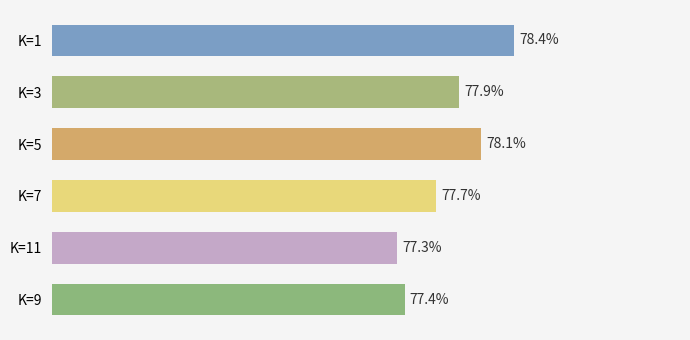

Are the bars horizontal?

Yes